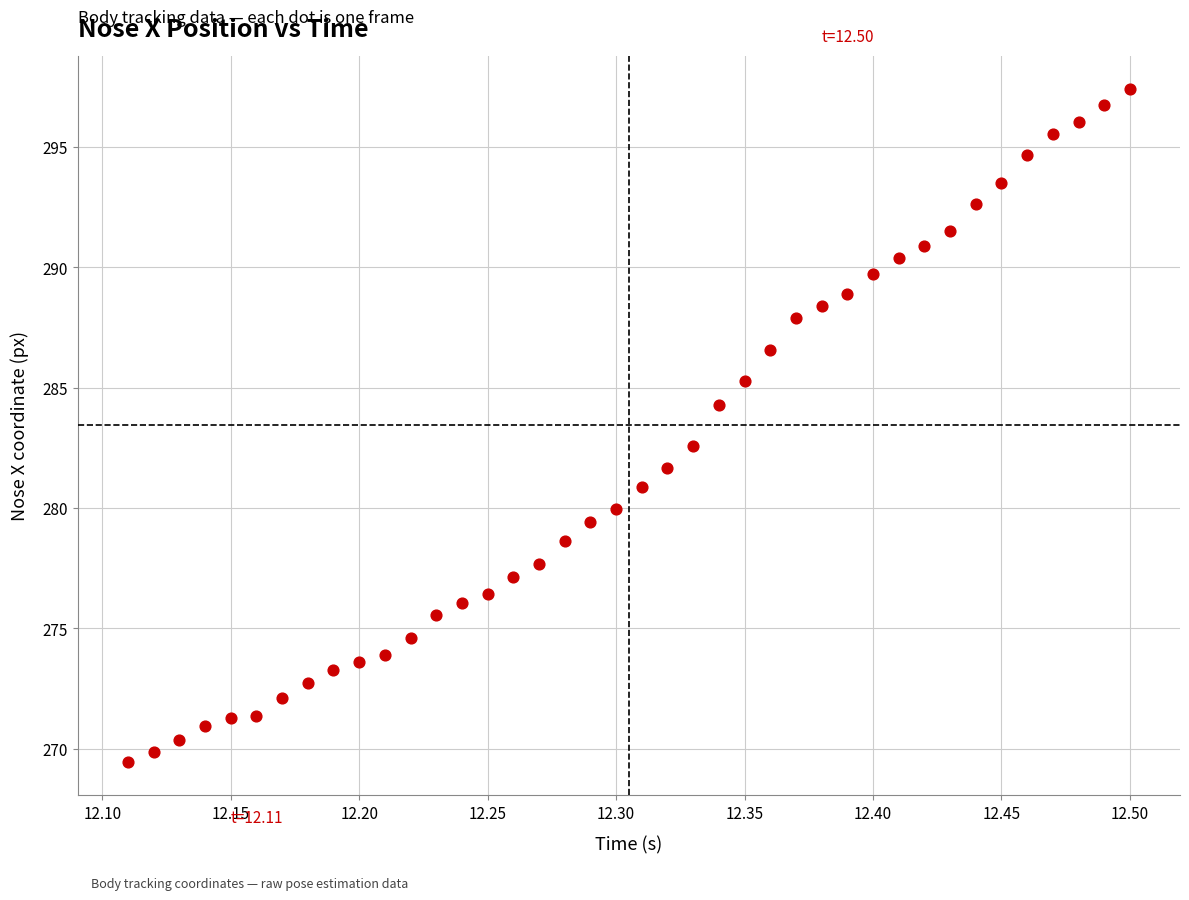

What is the range of X values (max minus min)?

0.4